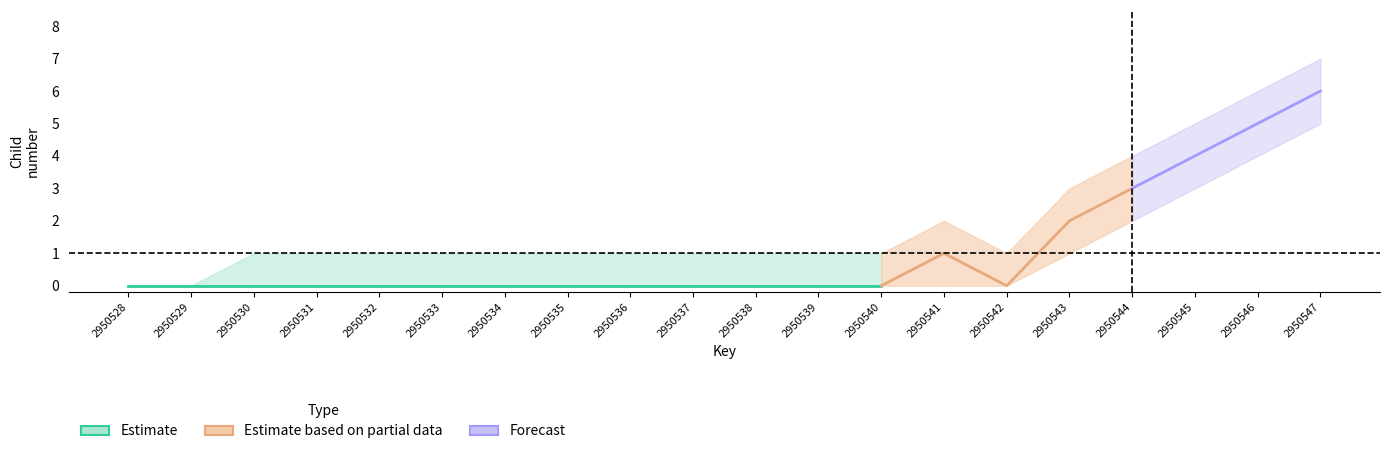

At which category is the sum across all series the highest?

2950547